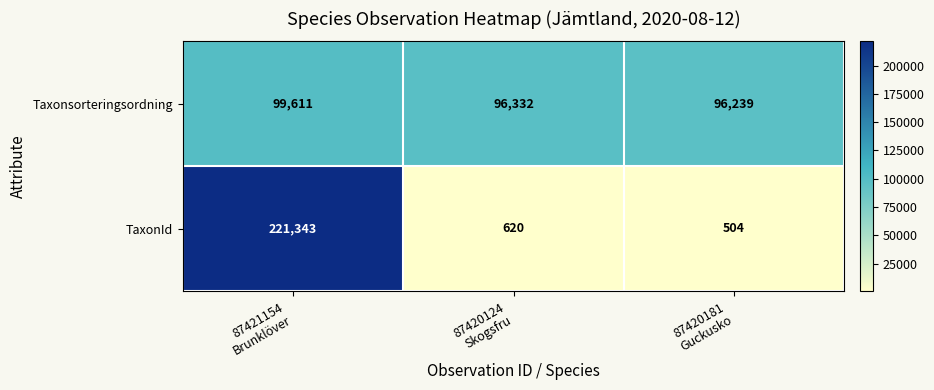

Reading left to right, extract all data points from this chart.

Taxonsorteringsordning: 99611	96332	96239
TaxonId: 221343	620	504